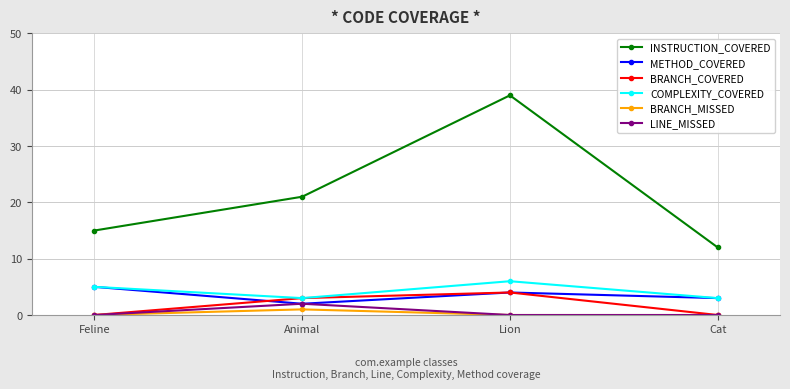

At how many categories does at least one series exceed 26?

1